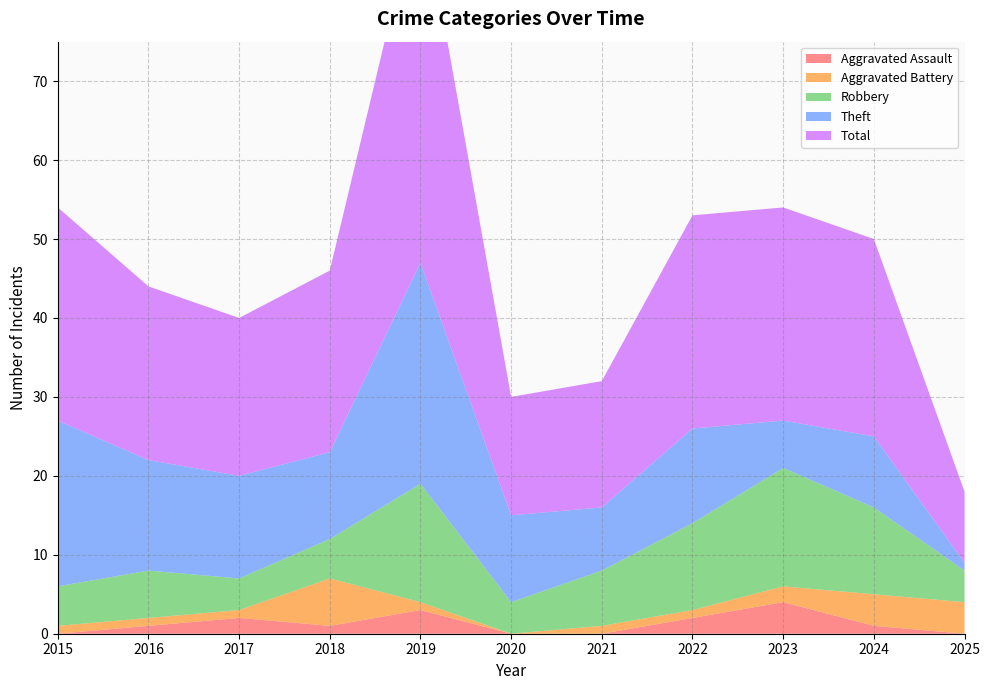

Reading left to right, what are all the values shown in this chart?

Aggravated Assault: 2015=0	2016=1	2017=2	2018=1	2019=3	2020=0	2021=0	2022=2	2023=4	2024=1	2025=0
Aggravated Battery: 2015=1	2016=1	2017=1	2018=6	2019=1	2020=0	2021=1	2022=1	2023=2	2024=4	2025=4
Robbery: 2015=5	2016=6	2017=4	2018=5	2019=15	2020=4	2021=7	2022=11	2023=15	2024=11	2025=4
Theft: 2015=21	2016=14	2017=13	2018=11	2019=28	2020=11	2021=8	2022=12	2023=6	2024=9	2025=1
Total: 2015=27	2016=22	2017=20	2018=23	2019=47	2020=15	2021=16	2022=27	2023=27	2024=25	2025=9